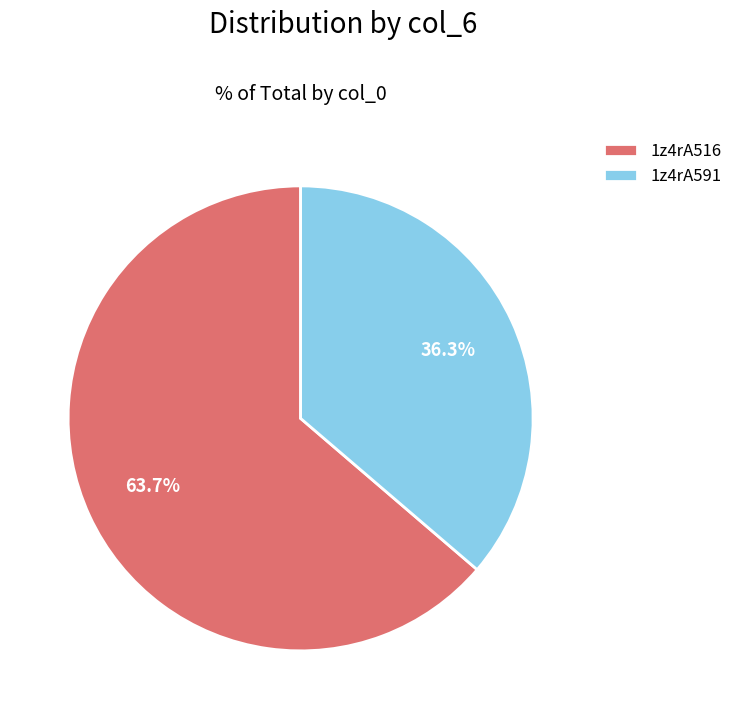

What portion of the pie excludes 1z4rA591?

63.7%